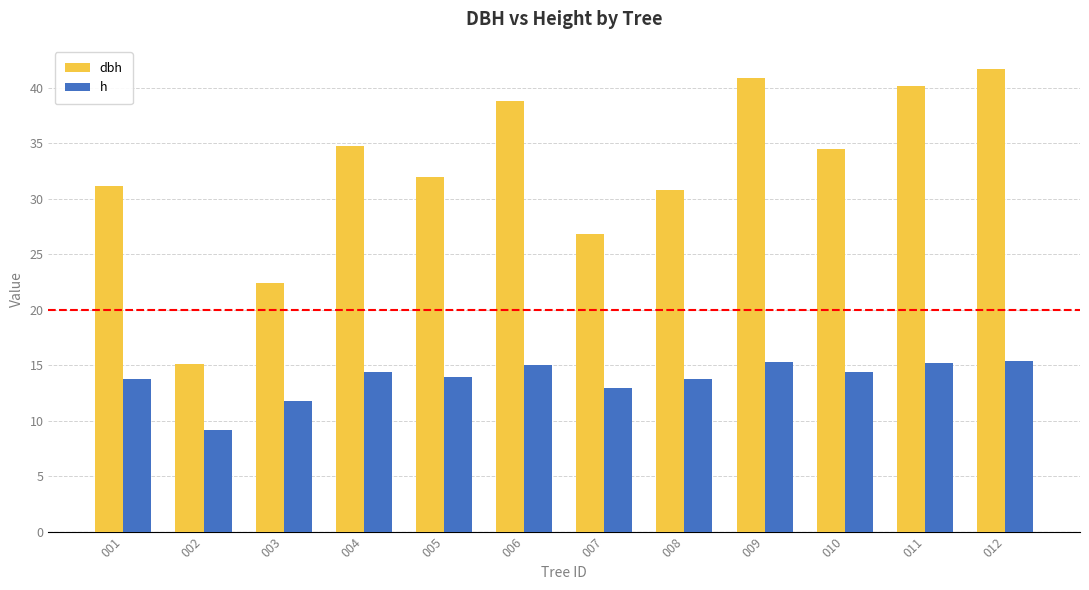

What is the sum of the dbh values at 007 and 004?

61.7